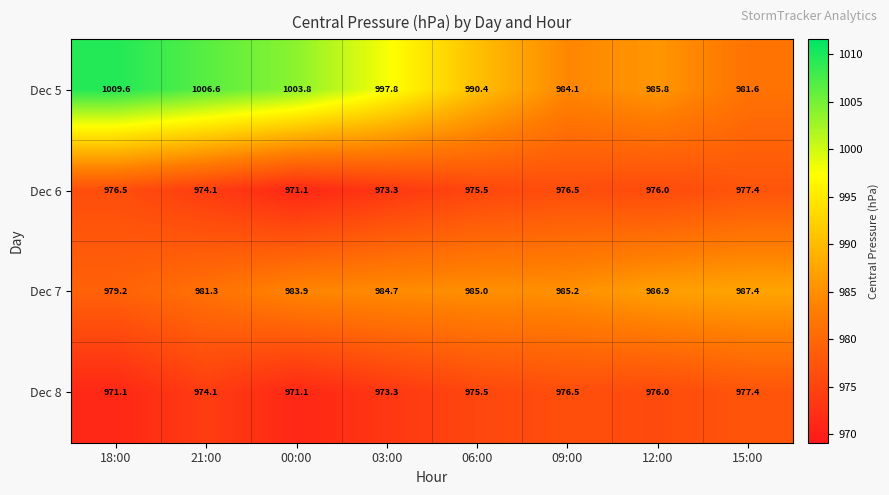

What is the minimum value for Dec 7?

979.2